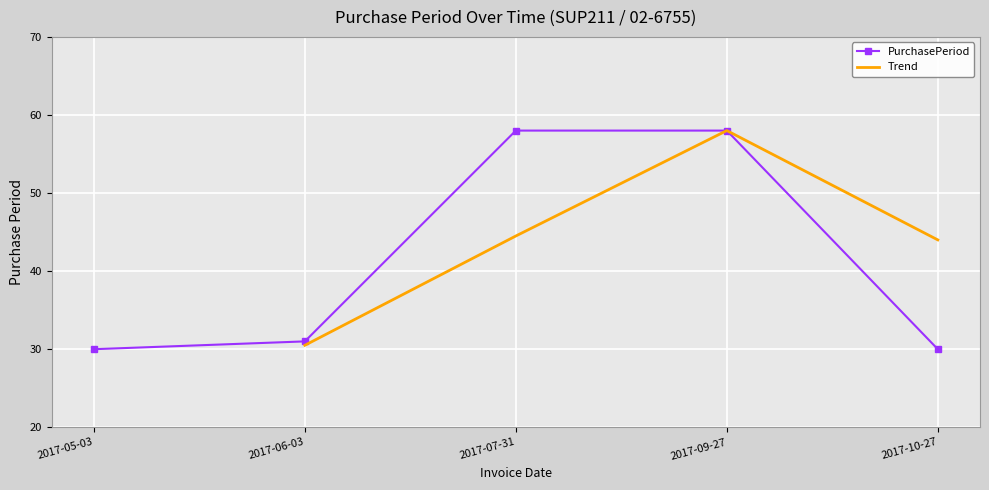

Reading left to right, extract all data points from this chart.

30	31	58	58	30